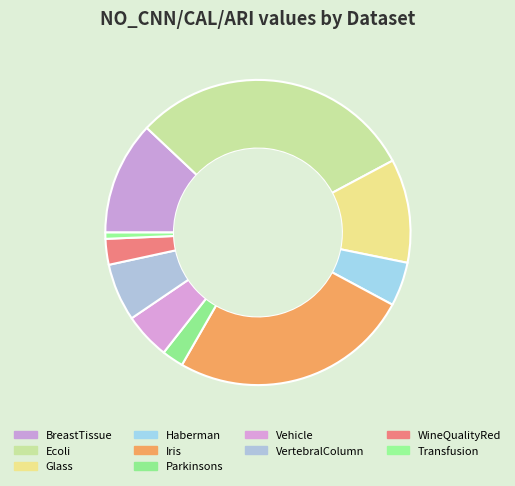

What percentage do Parkinsons and Iris together represent?

27.7%